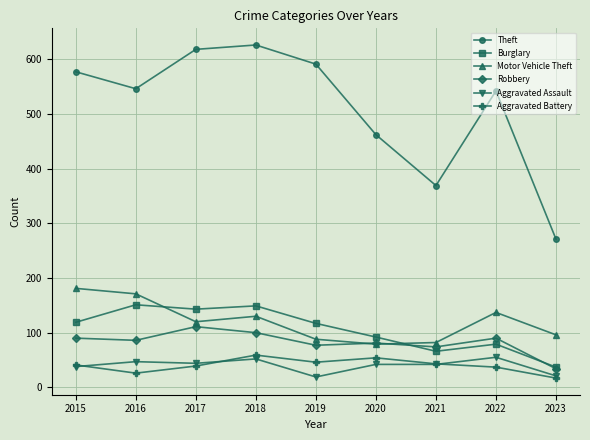

What is the difference between the maximum and second lowest values in the Motor Vehicle Theft series?

99